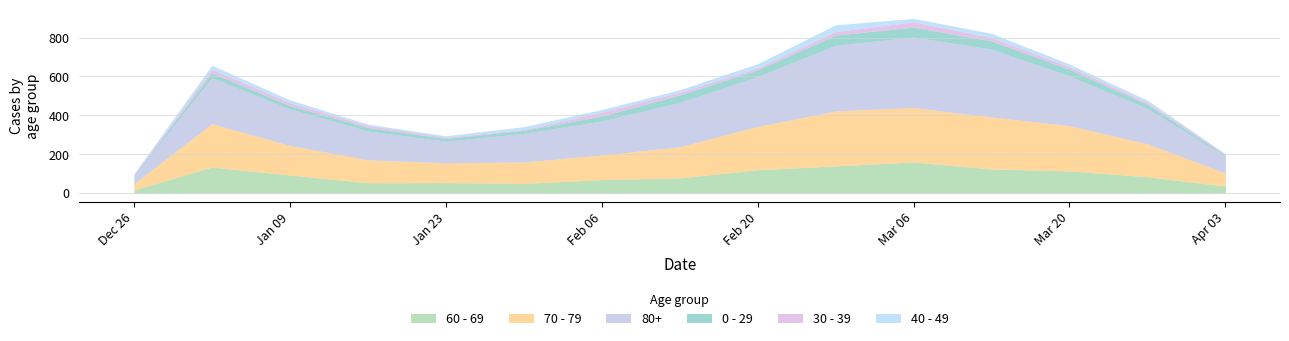

How many times do 30 - 39 and 40 - 49 cross each other?

7